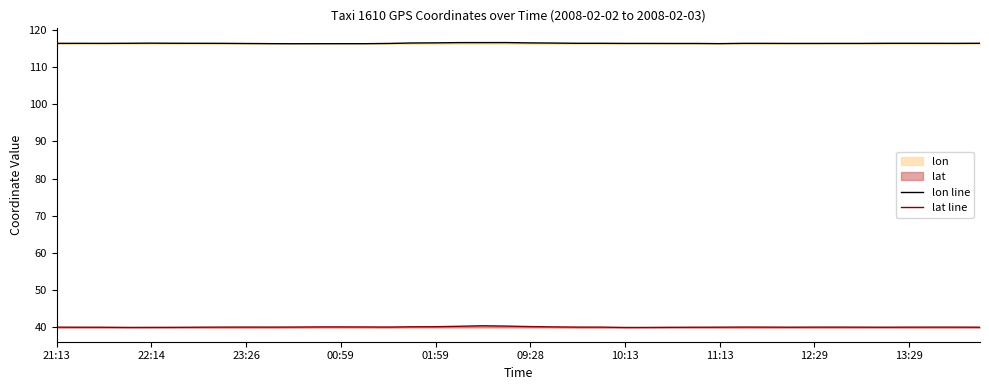

What is the difference between the maximum and second lowest values in the lon line series?

0.3